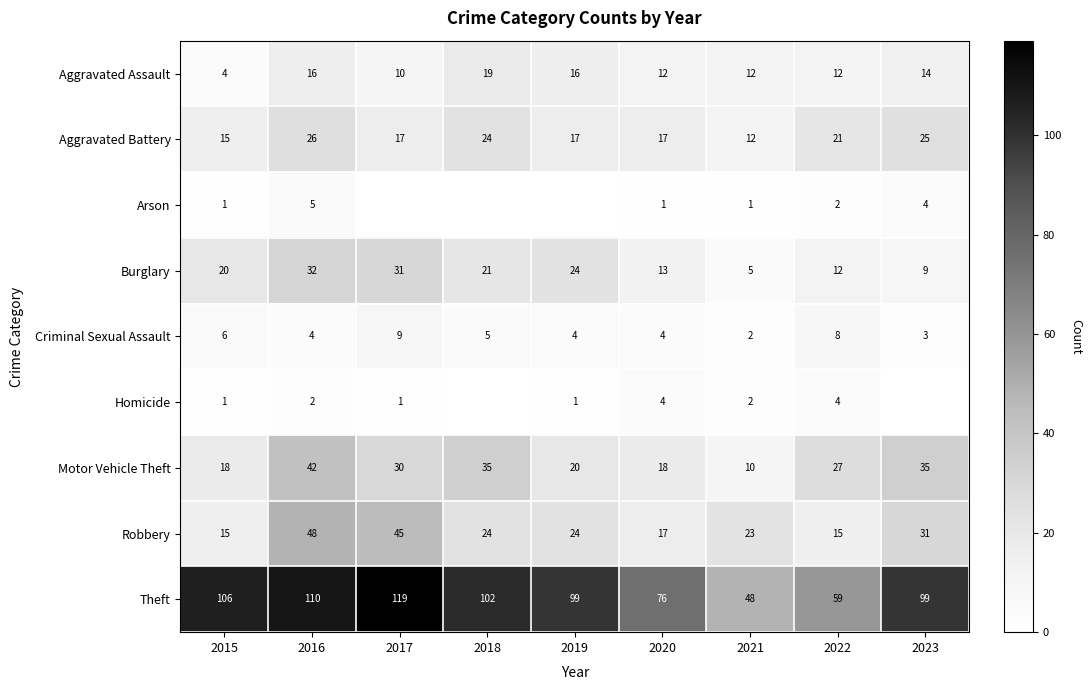

How many values in the Aggravated Assault series are below 12?

2